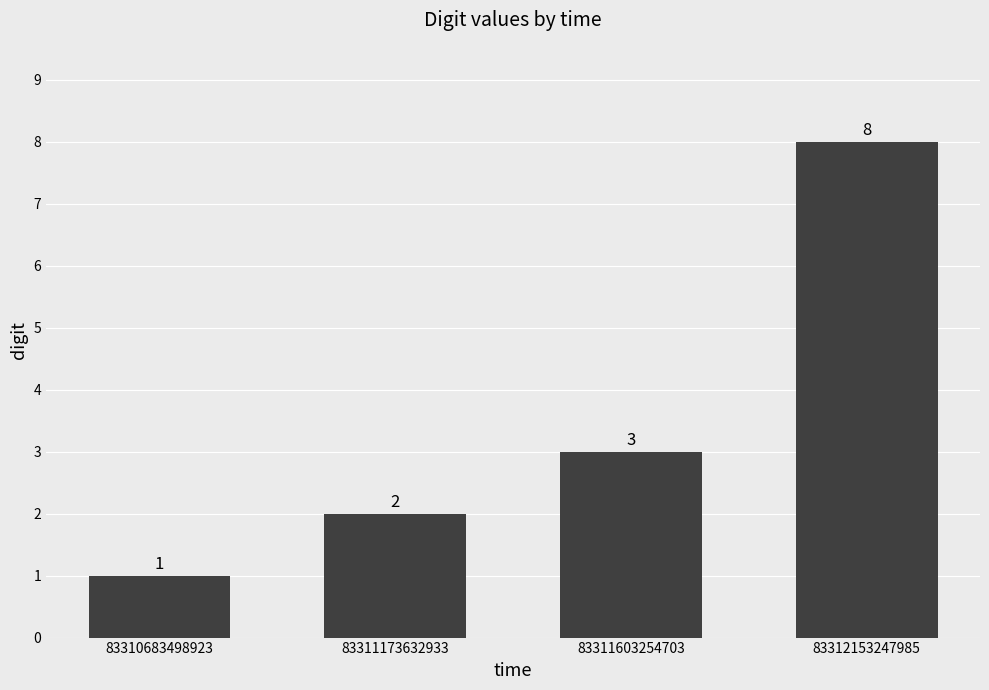

How many values are between 2 and 8?

3